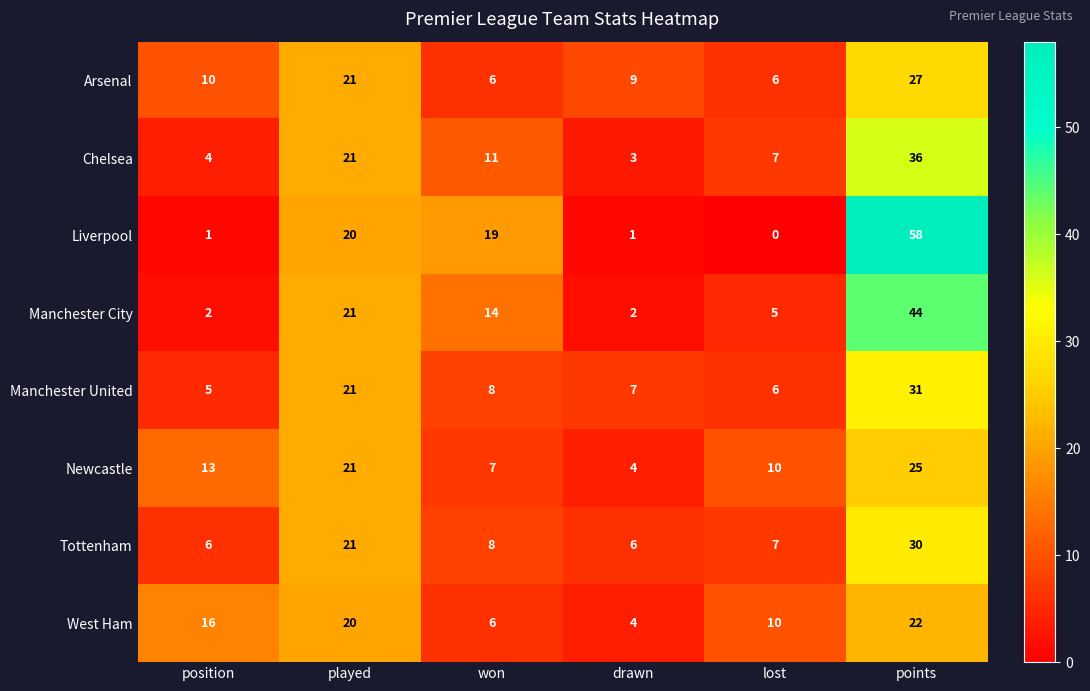

What is the spread (max minus min) of values at points?

36